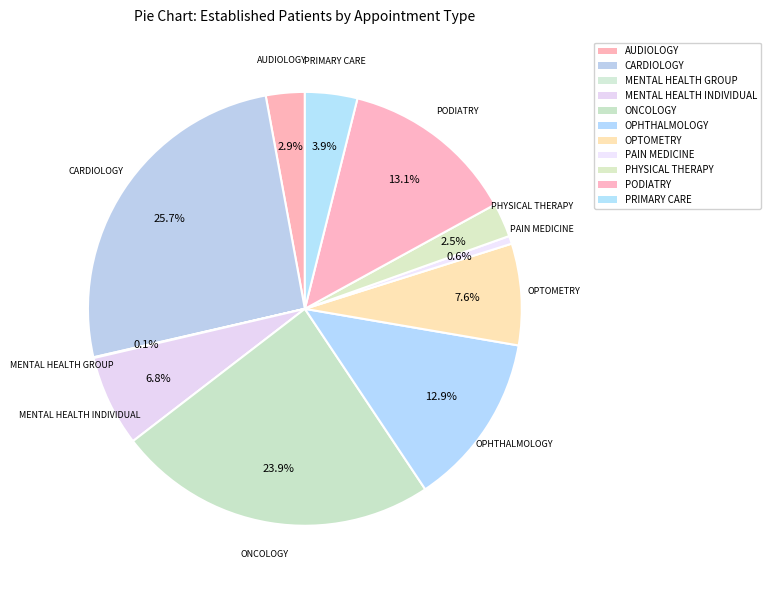

Which category has the biggest portion of the pie?

CARDIOLOGY